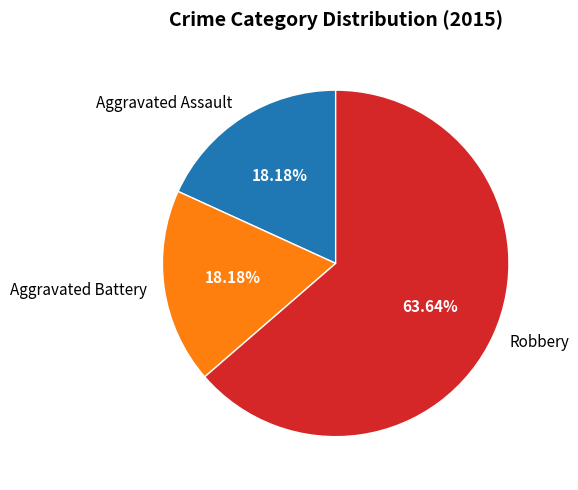

Which category has the biggest portion of the pie?

Robbery